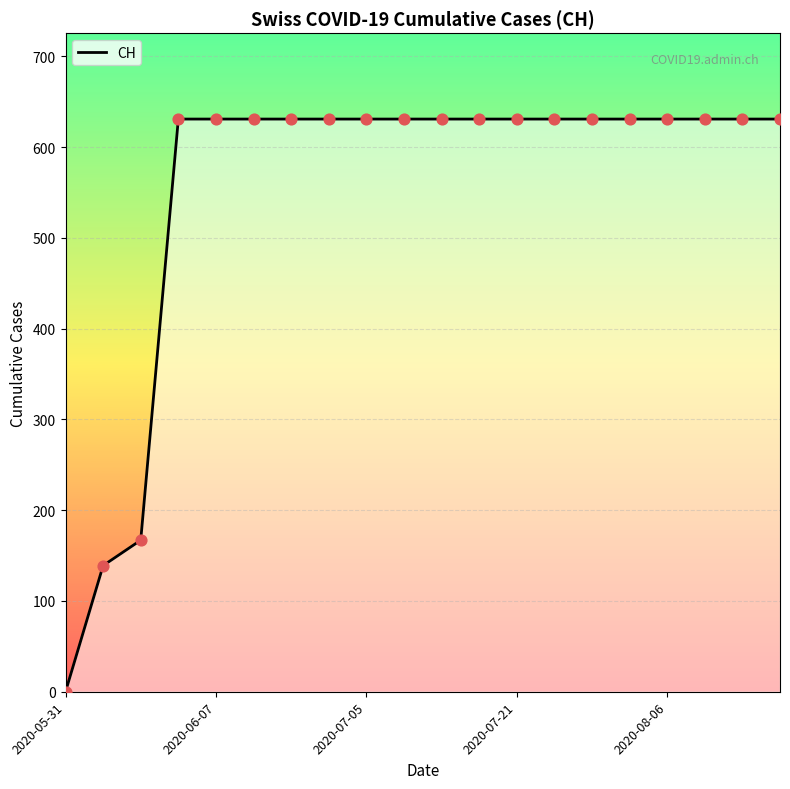

What is the difference between the maximum and minimum values?

631